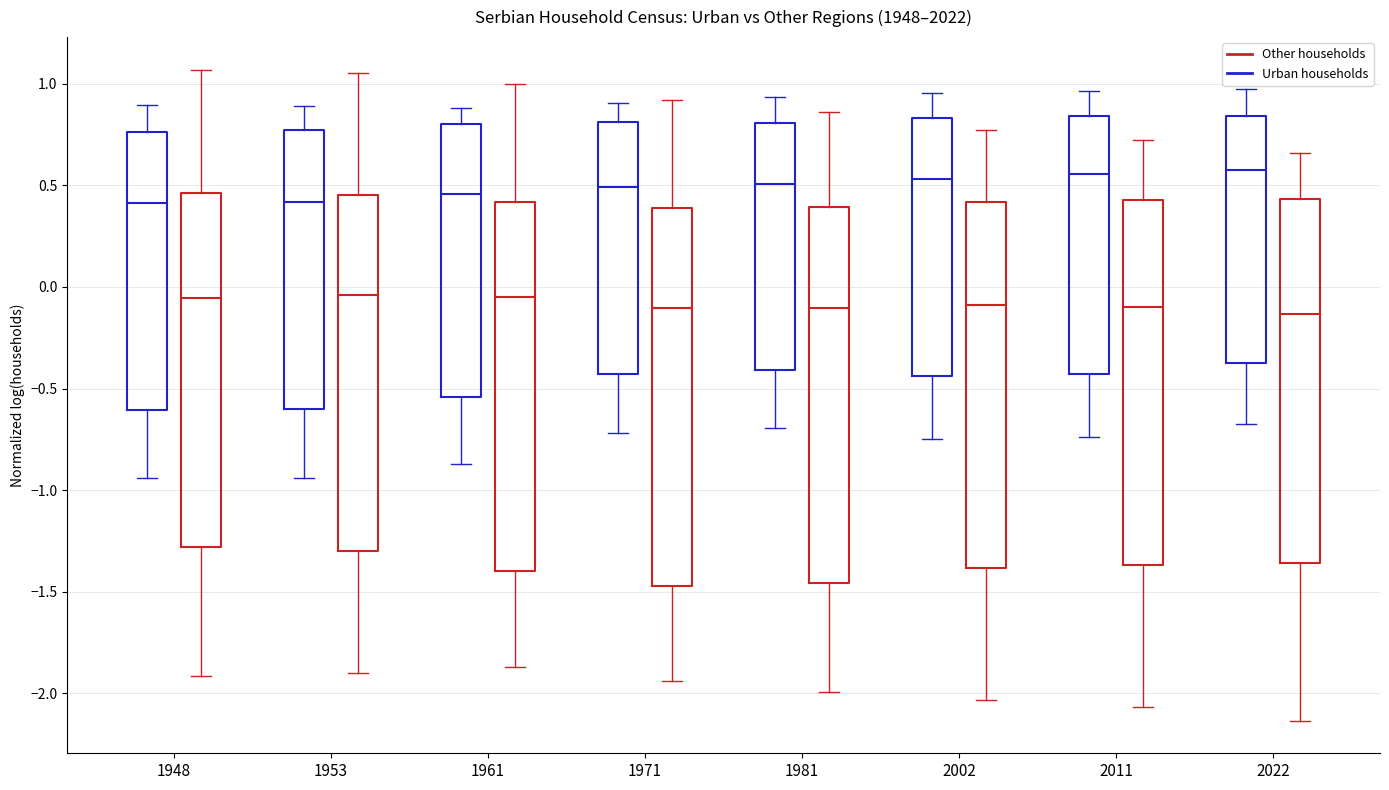

Reading left to right, transcribe this box plot: for each box, give where its median line is, the range the box spans, and where its two whiskers end, as read against the y-axis. The values are not printed on the chart, so give them approximately, as read against the axis.

1948 (Urban households): median 0.40, box -0.60 to 0.75, whiskers -0.95 to 0.90
1948 (Other households): median -0.05, box -1.30 to 0.45, whiskers -1.90 to 1.05
1953 (Urban households): median 0.40, box -0.60 to 0.75, whiskers -0.95 to 0.90
1953 (Other households): median -0.05, box -1.30 to 0.45, whiskers -1.90 to 1.05
1961 (Urban households): median 0.45, box -0.55 to 0.80, whiskers -0.85 to 0.90
1961 (Other households): median -0.05, box -1.40 to 0.40, whiskers -1.85 to 1.00
1971 (Urban households): median 0.50, box -0.45 to 0.80, whiskers -0.70 to 0.90
1971 (Other households): median -0.10, box -1.45 to 0.40, whiskers -1.95 to 0.90
1981 (Urban households): median 0.50, box -0.40 to 0.80, whiskers -0.70 to 0.95
1981 (Other households): median -0.10, box -1.45 to 0.40, whiskers -2.00 to 0.85
2002 (Urban households): median 0.55, box -0.45 to 0.85, whiskers -0.75 to 0.95
2002 (Other households): median -0.10, box -1.40 to 0.40, whiskers -2.05 to 0.80
2011 (Urban households): median 0.55, box -0.45 to 0.85, whiskers -0.75 to 0.95
2011 (Other households): median -0.10, box -1.35 to 0.45, whiskers -2.05 to 0.70
2022 (Urban households): median 0.60, box -0.40 to 0.85, whiskers -0.70 to 0.95
2022 (Other households): median -0.15, box -1.35 to 0.45, whiskers -2.15 to 0.65